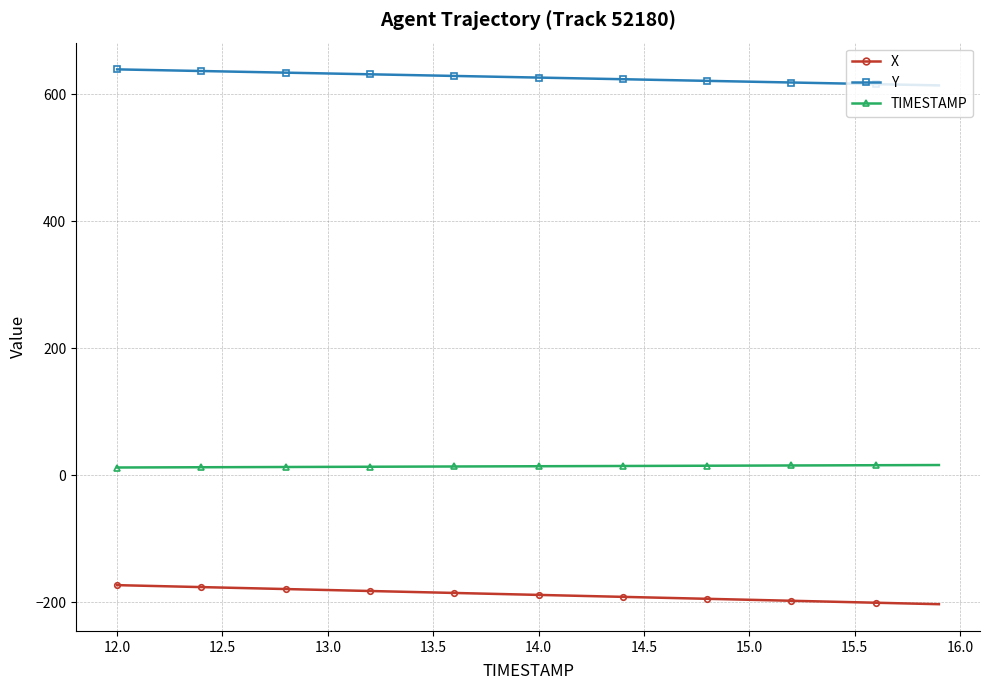

What is the minimum value shown in the chart?

-203.5